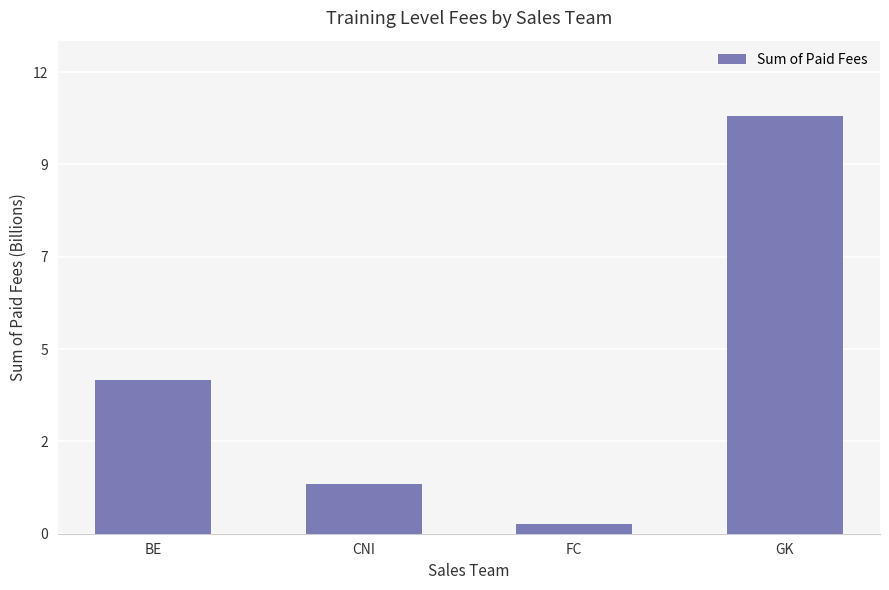

True or false: the data shows 0.1 at FC.

False